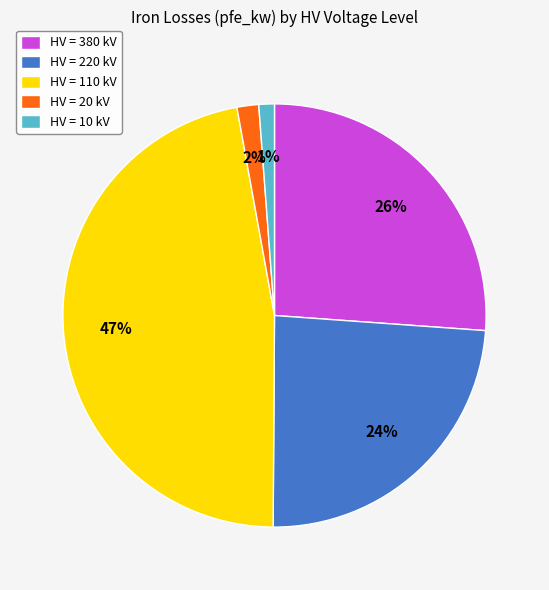

To the nearest percent, what portion does HV = 20 kV represent?

2%